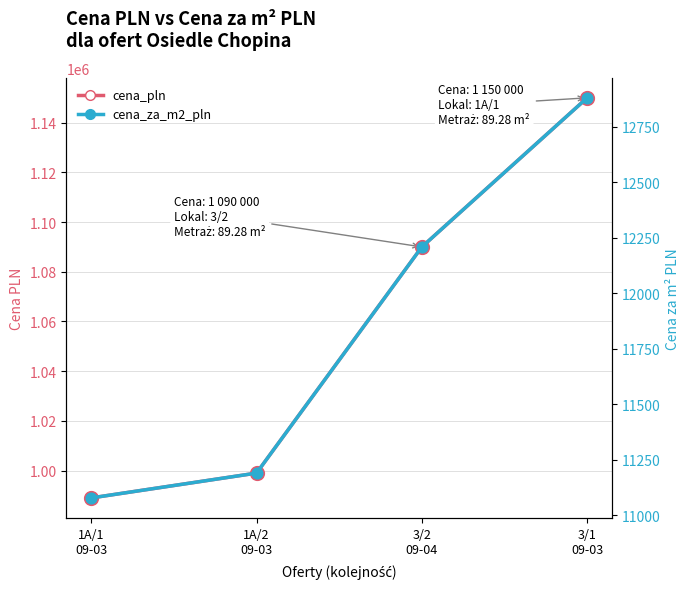

What are all the series names shown in the legend?

cena_pln, cena_za_m2_pln